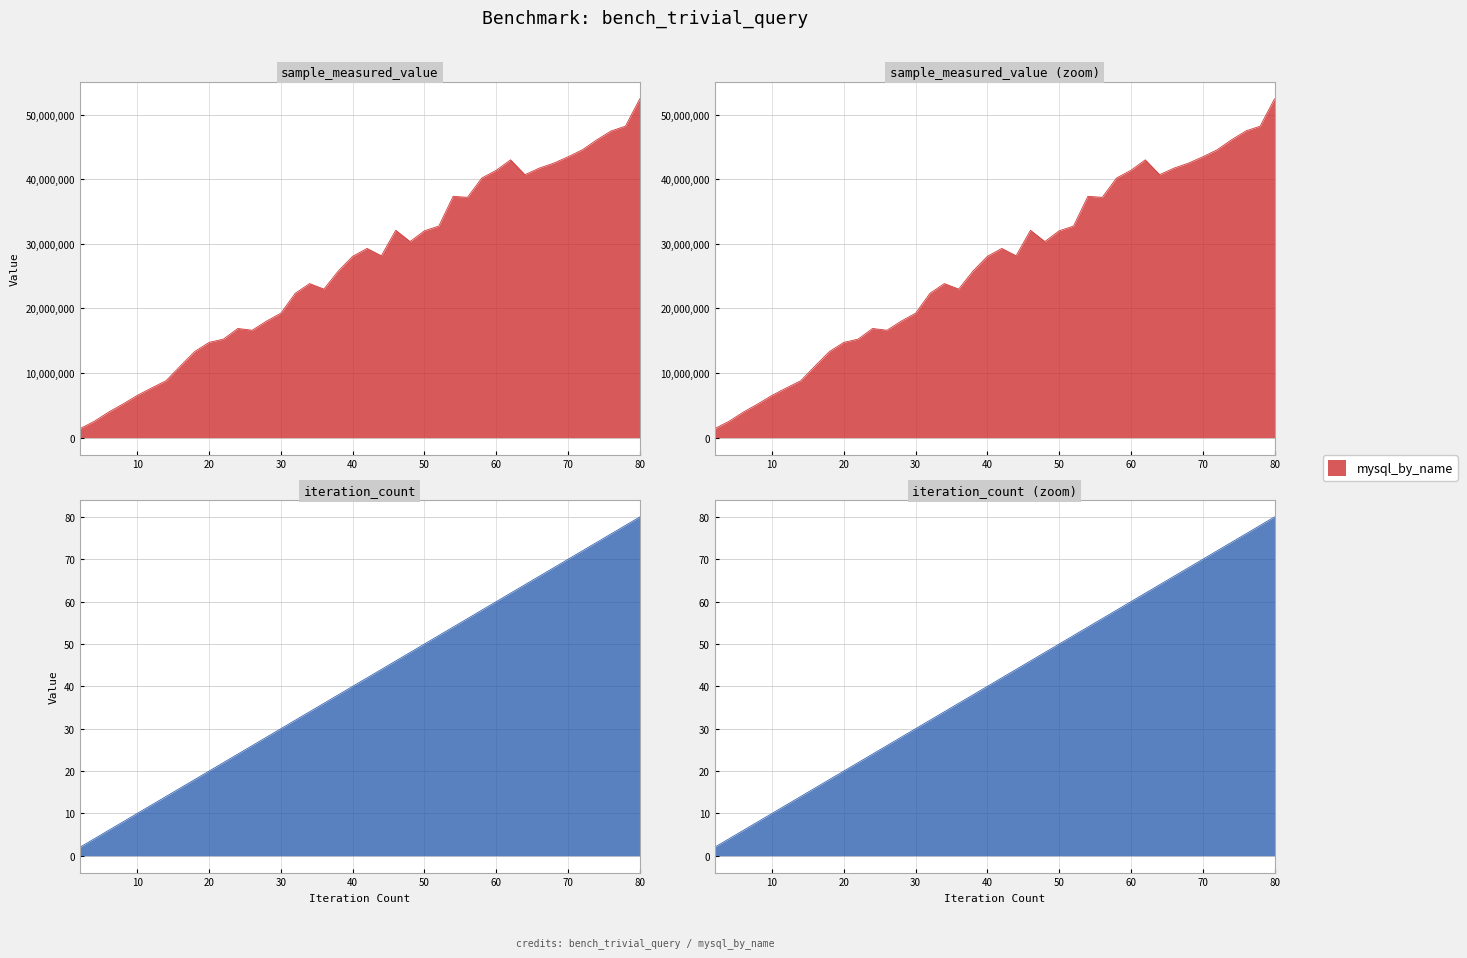

Where is mysql_by_name nearest to the value 26924707?

38